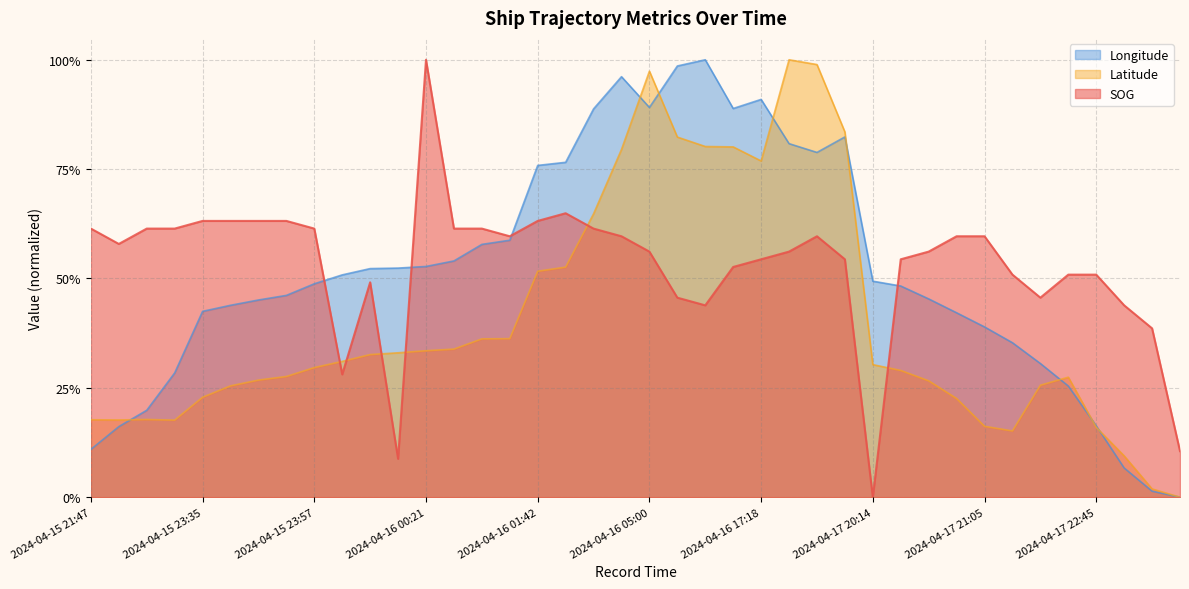

How many data points does each series have?

40